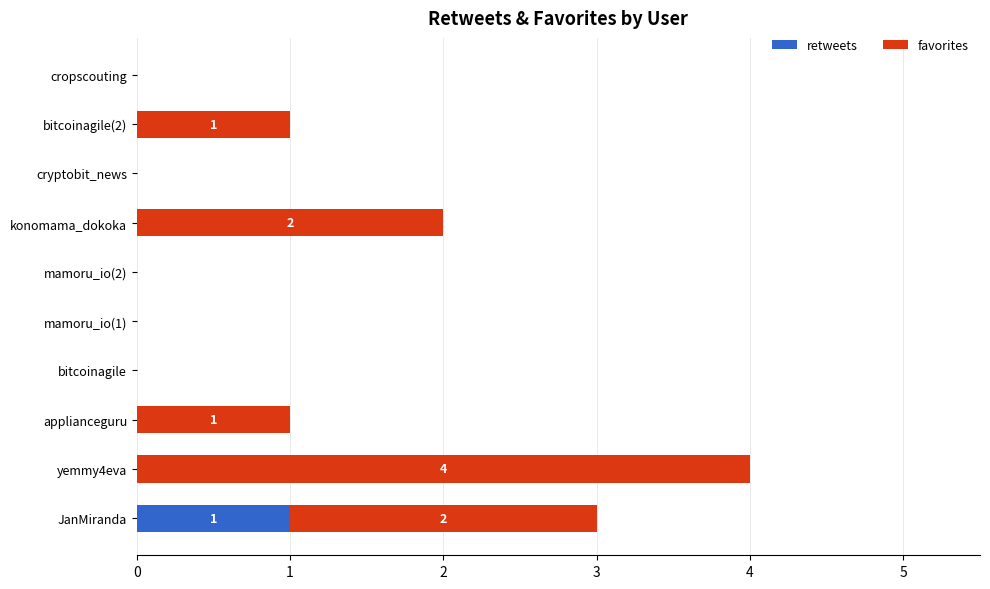

The value of retweets at yemmy4eva is 0. True or false?

True